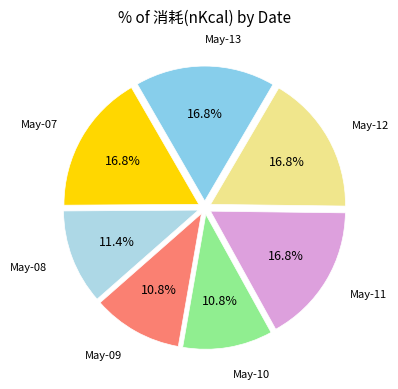

How many slices are in this pie chart?

7